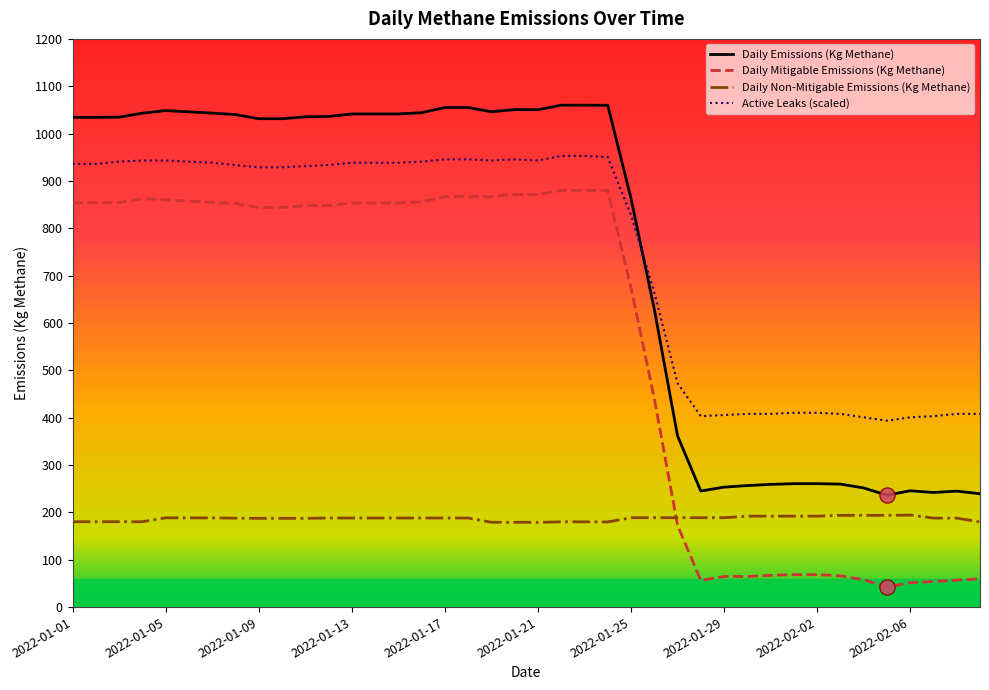

What is the smallest value displayed?

42.5